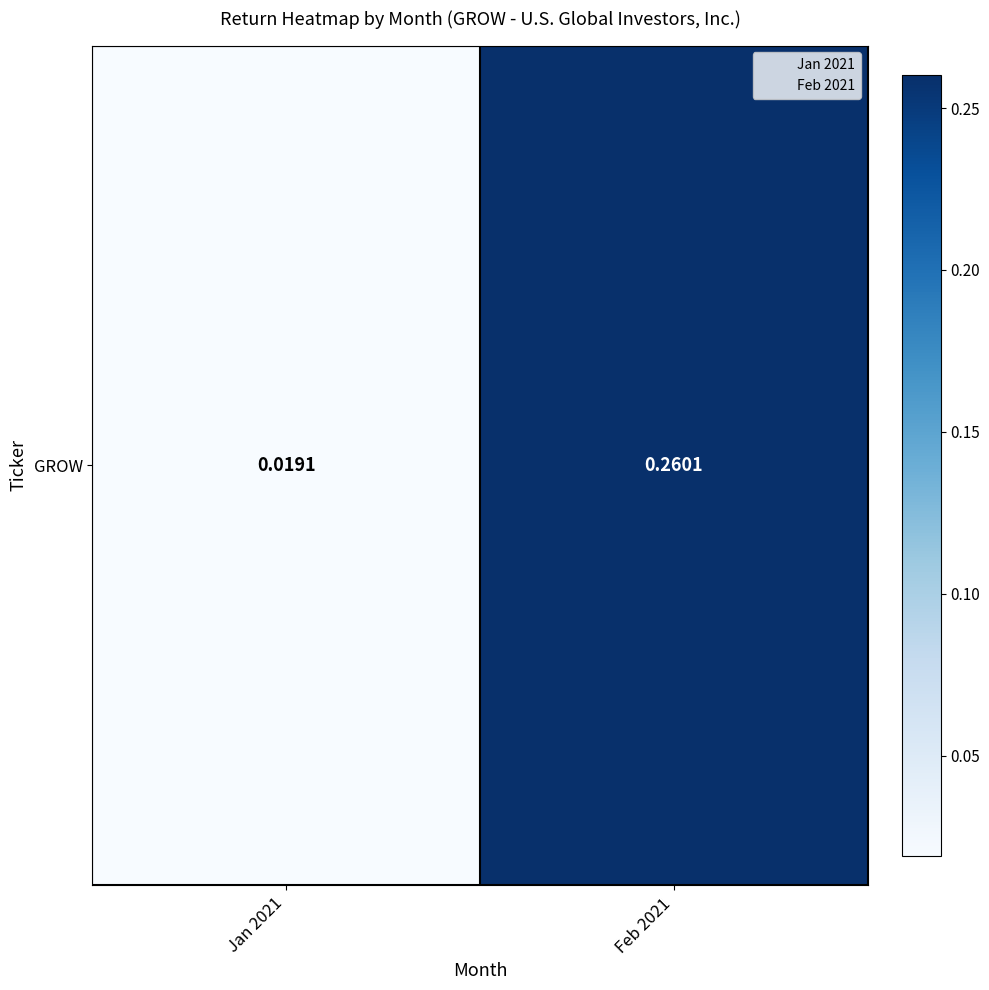

At which category does the chart reach its peak across all series?

Feb 2021